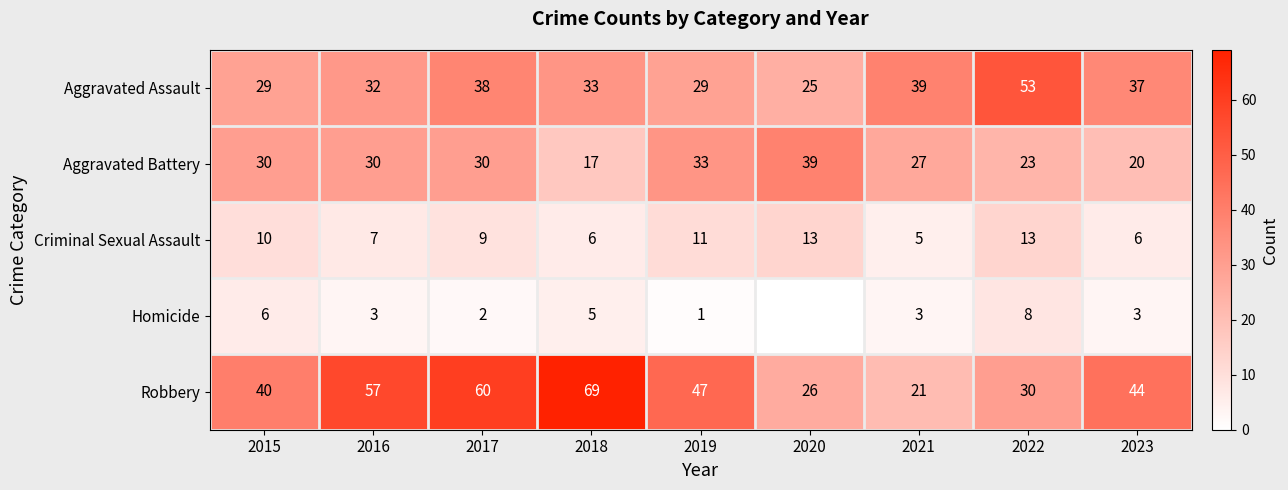

Is the value of Robbery at 2021 greater than the value of Criminal Sexual Assault at 2020?

Yes